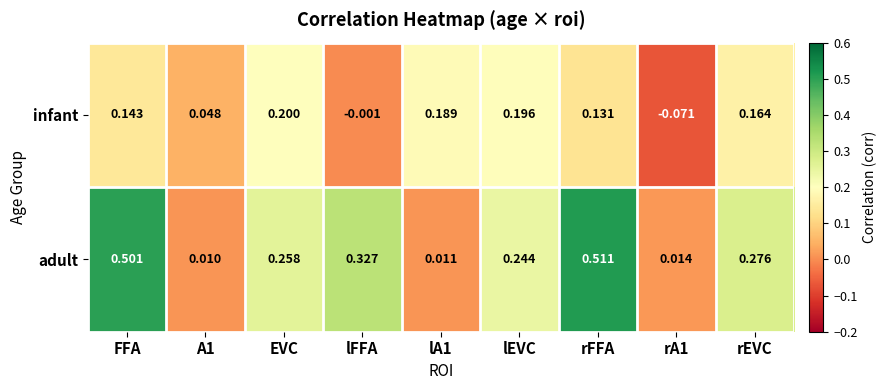

Which series has the largest total across all categories?

adult